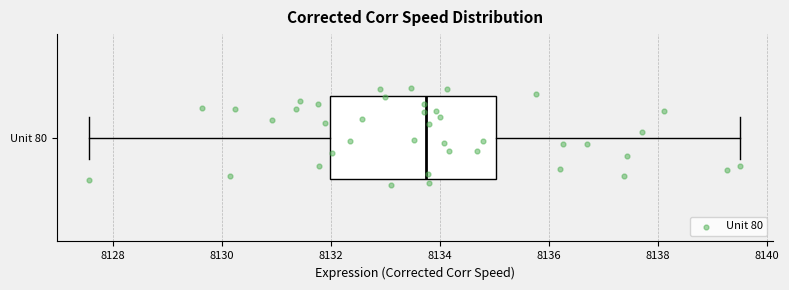

Read this box plot against the x-axis: the position of the median line, the range covered by the box, and the ends of both whiskers. The values are not printed on the chart, so give them approximately, as read against the axis.

median 8133.8, box 8132.0 to 8135.0, whiskers 8127.6 to 8139.6